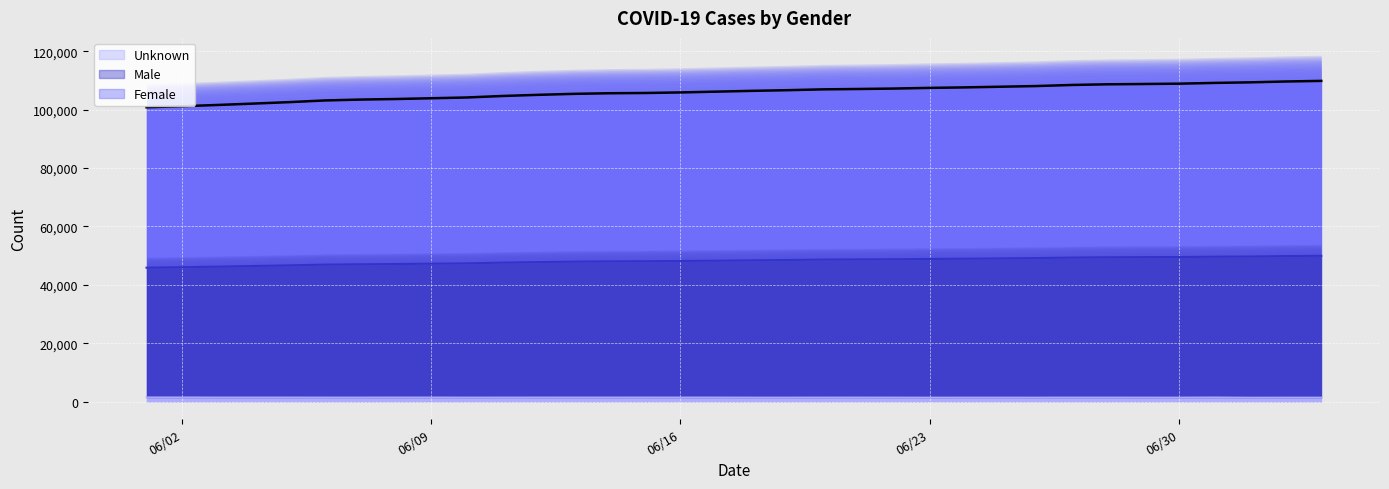

Which series has the widest spread of values?

Female